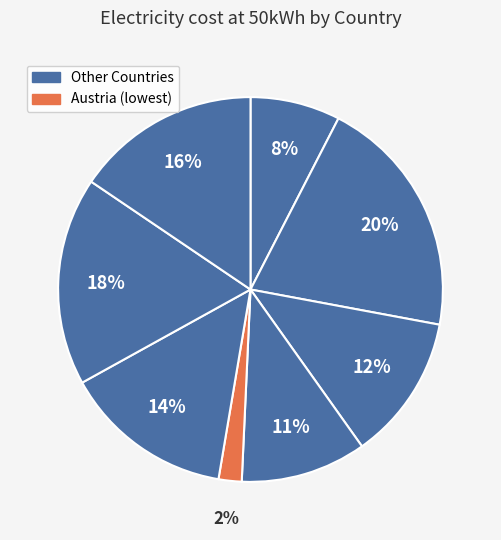

How many segments does this pie chart have?

8